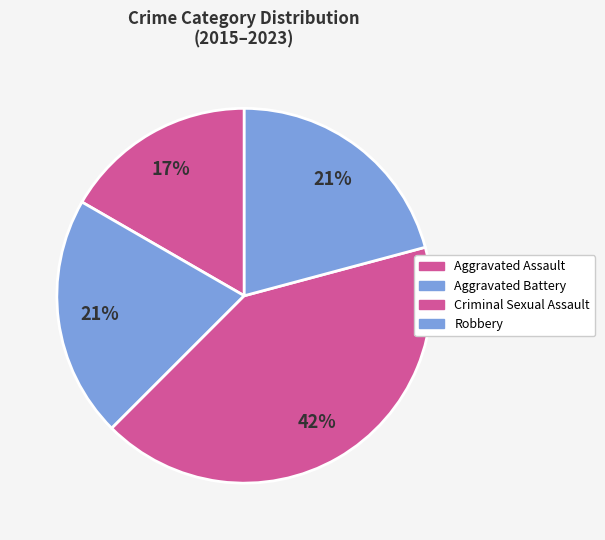

Do Robbery and Aggravated Assault together represent more than half of the pie?

No